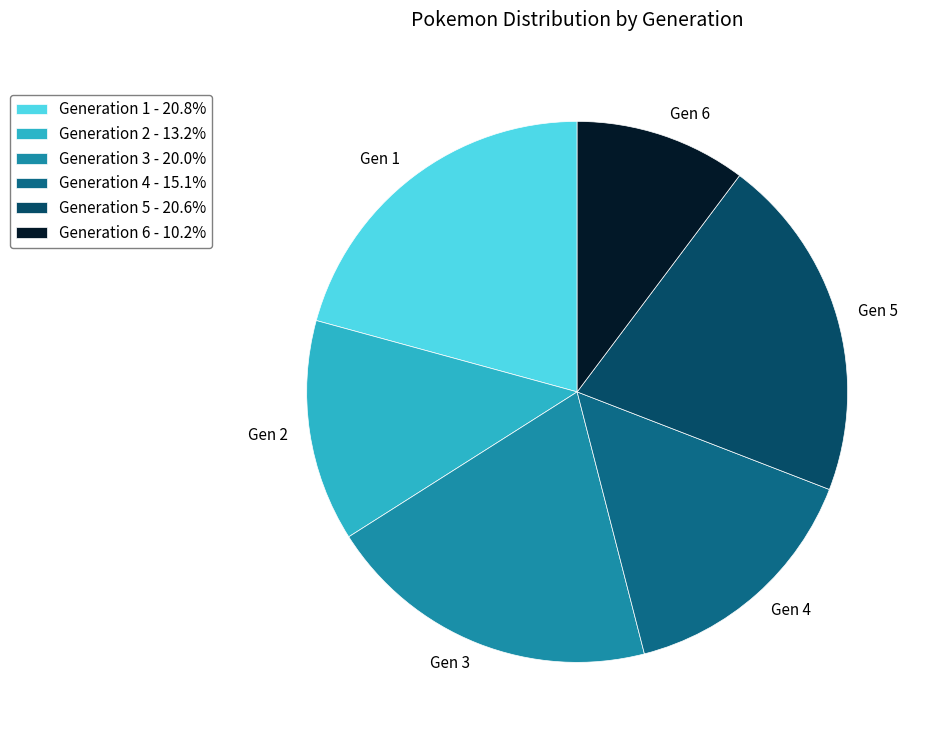

Does Generation 6 account for over 50% of the chart?

No